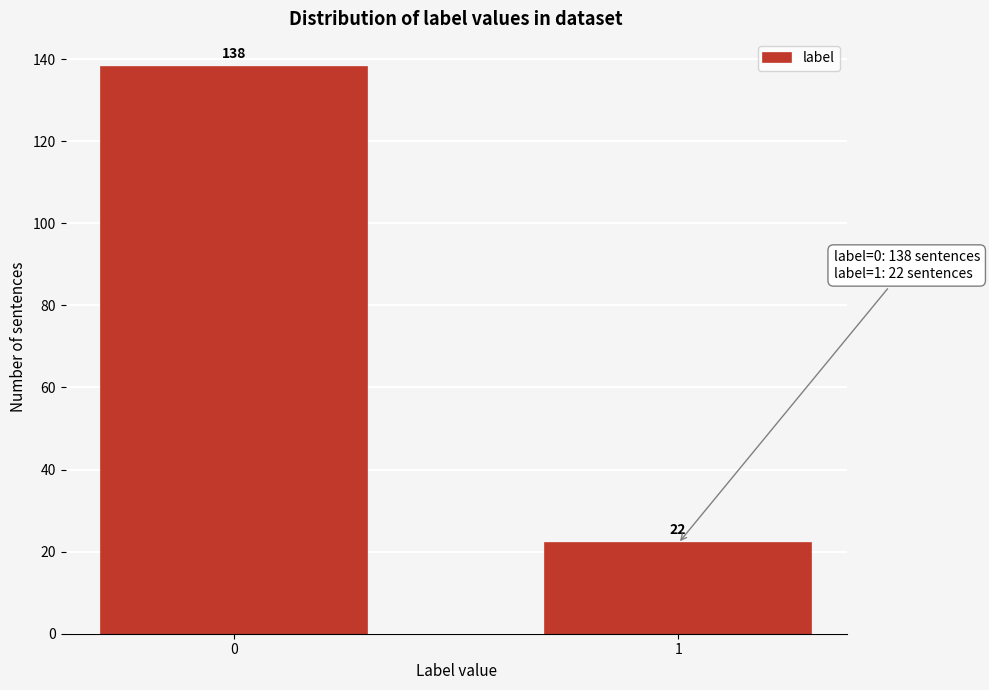

Reading left to right, list all the values displayed in this chart.

138	22